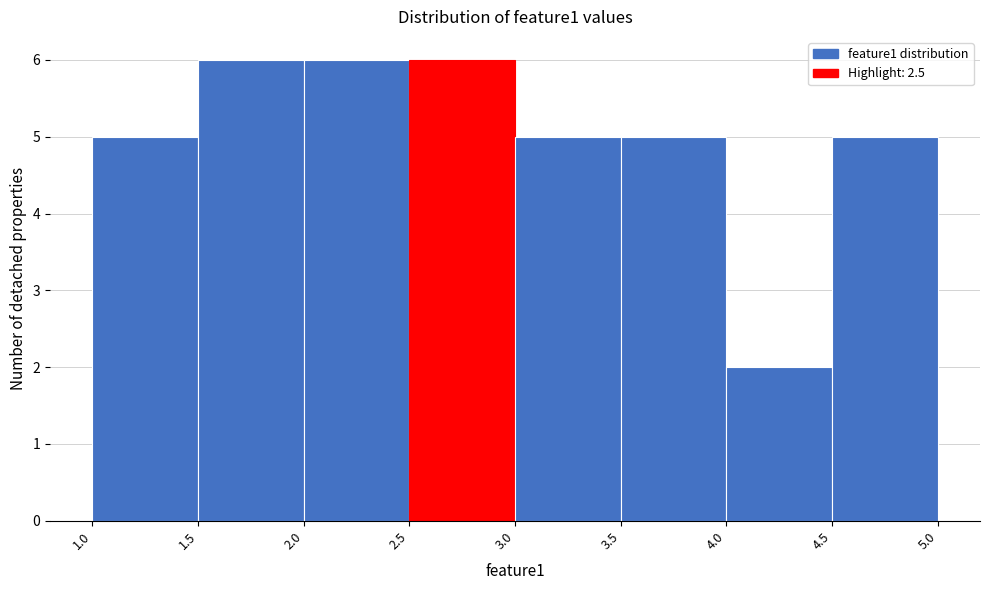

Reading left to right, list every bar in this chart as the range it spans on the x-axis followed by its height. The values are not printed on the chart, so give them approximately, as read against the axis.

1.0 to 1.5: 5
1.5 to 2.0: 6
2.0 to 2.5: 6
2.5 to 3.0: 6
3.0 to 3.5: 5
3.5 to 4.0: 5
4.0 to 4.5: 2
4.5 to 5.0: 5